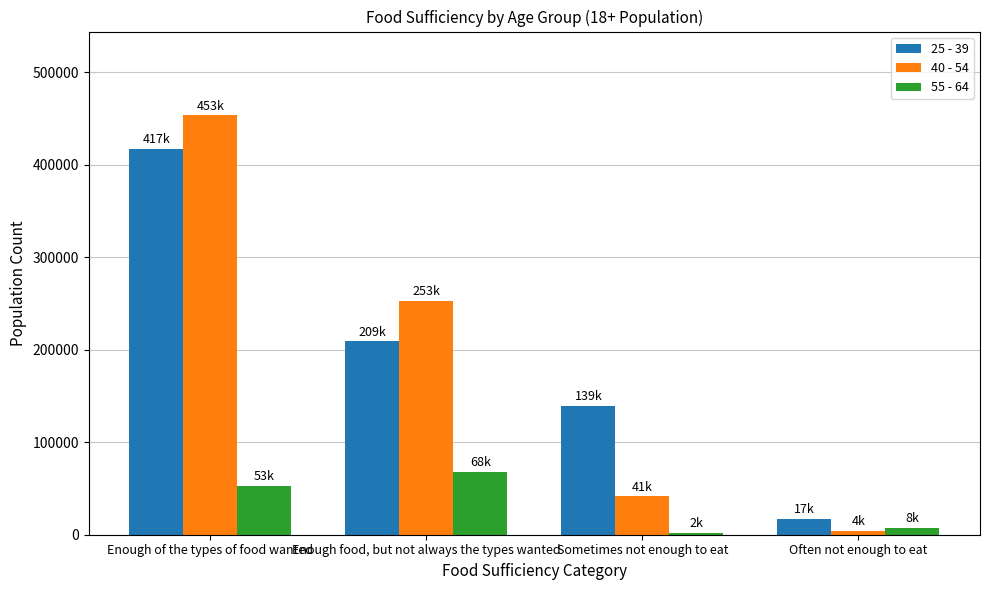

What is the label of the 4th bar from the right?

Enough of the types of food wanted